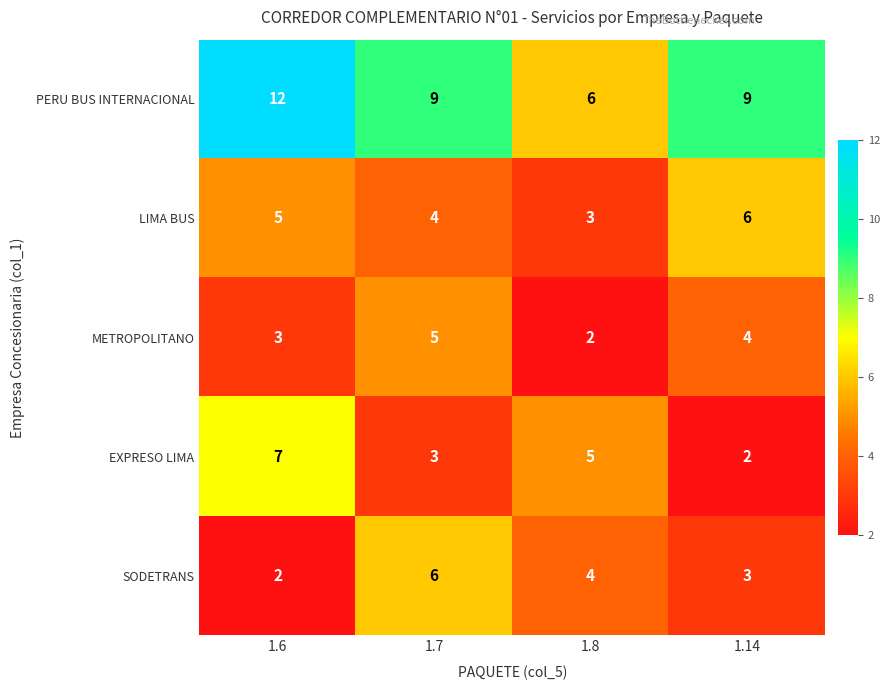

What is the sum of all SODETRANS values?

15